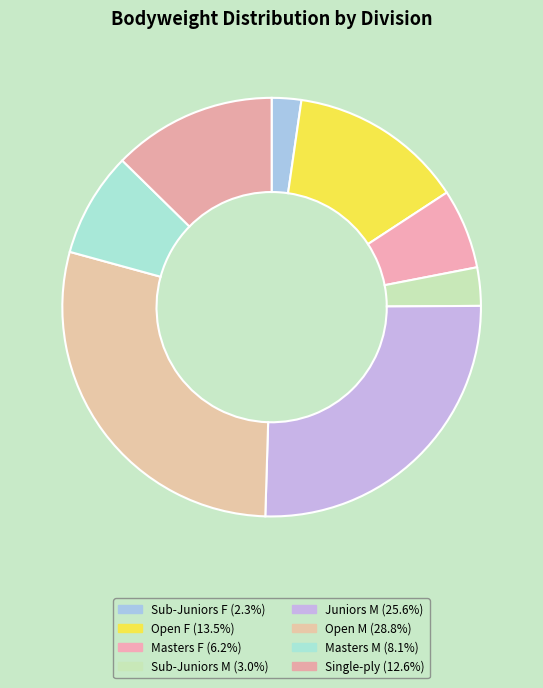

How many slices are in this pie chart?

8